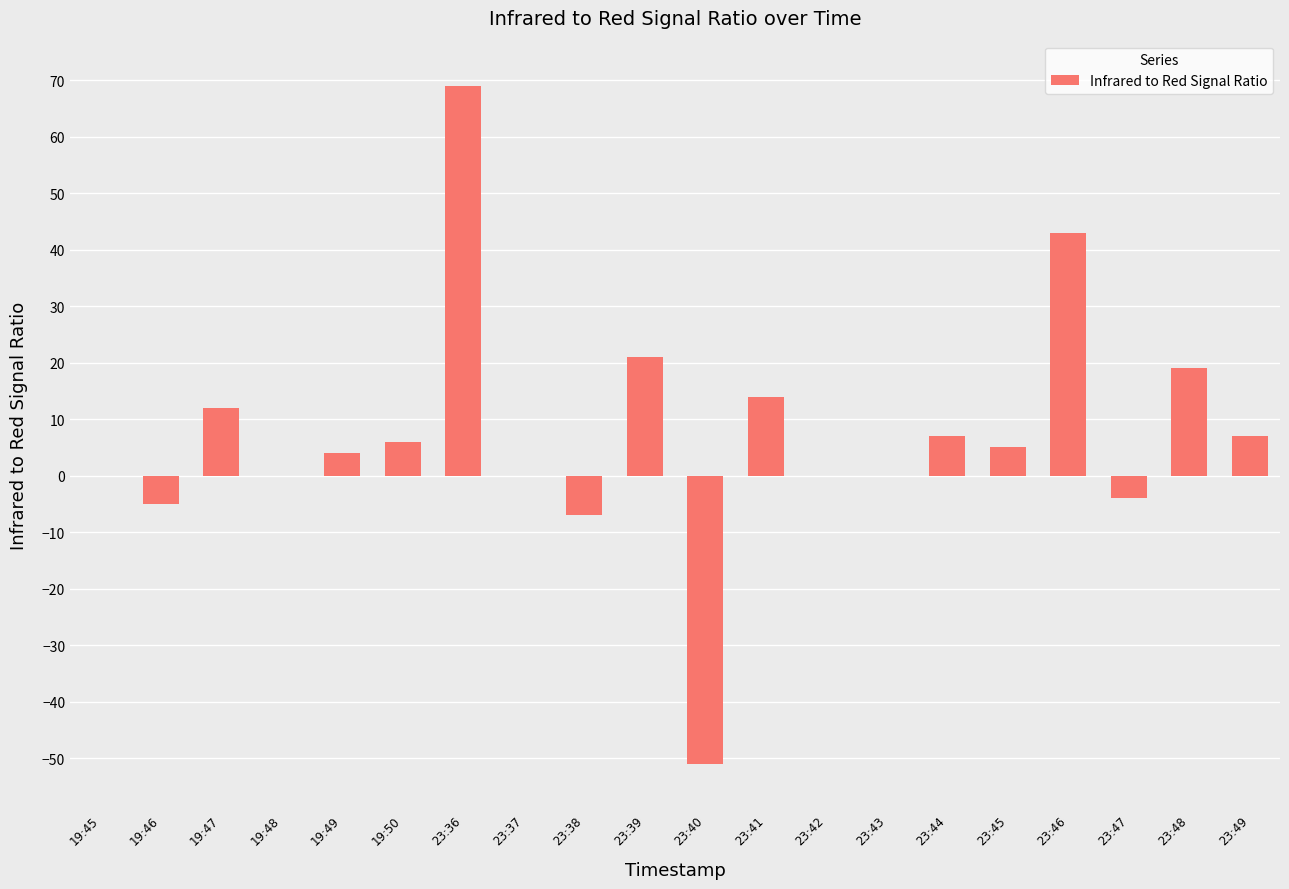

Read the value at 23:44.

7